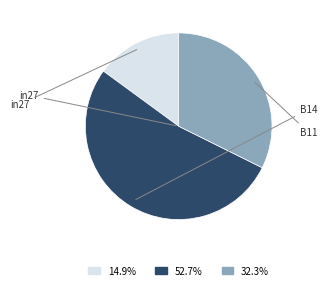

Is there a majority slice in this chart?

Yes